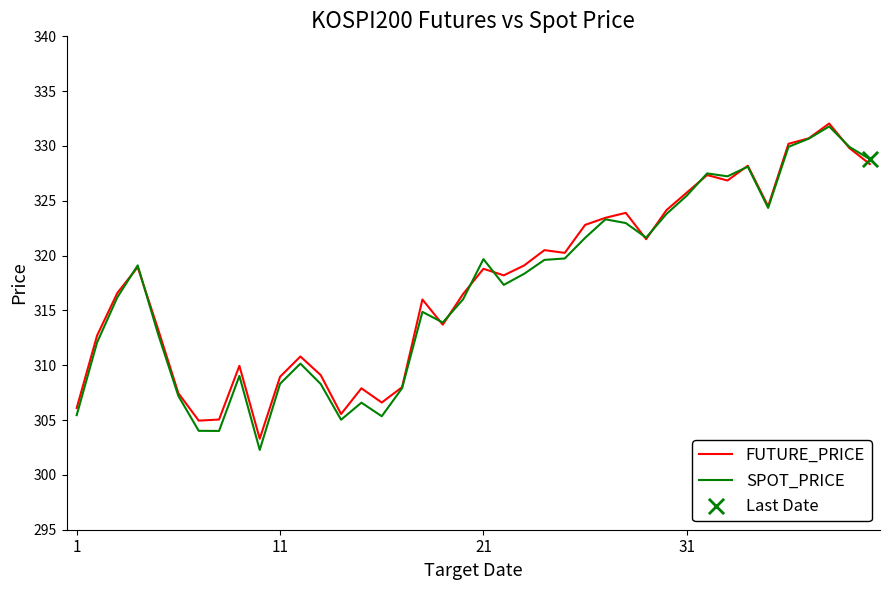

Which series has the largest total across all categories?

FUTURE_PRICE